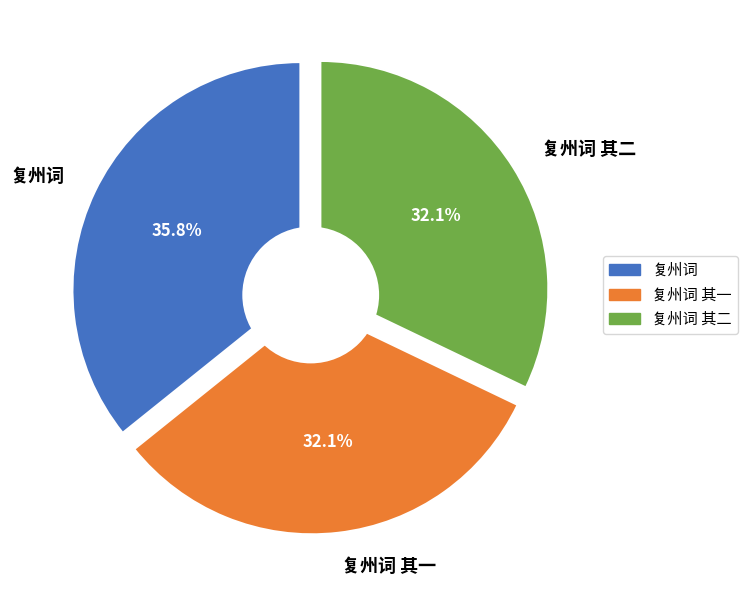

How many slices are in this pie chart?

3